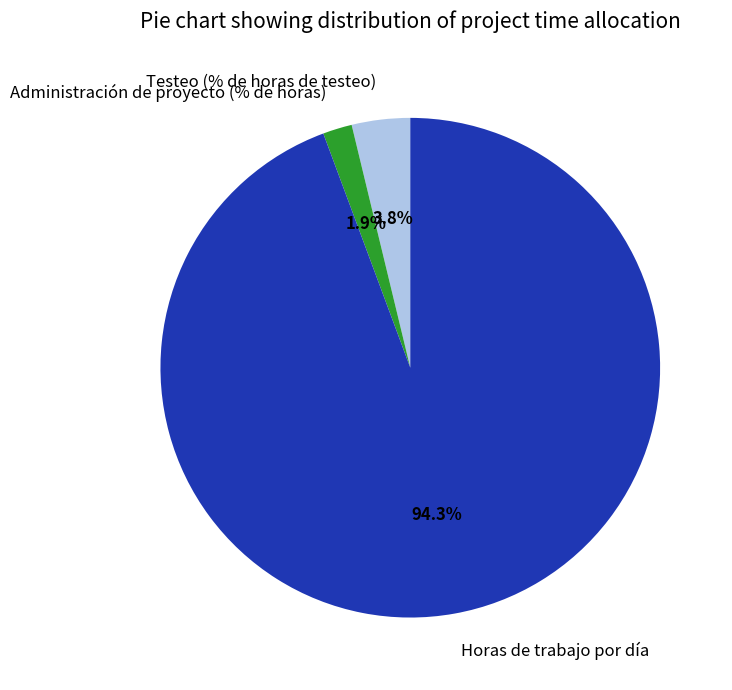

What is the majority slice?

Horas de trabajo por día